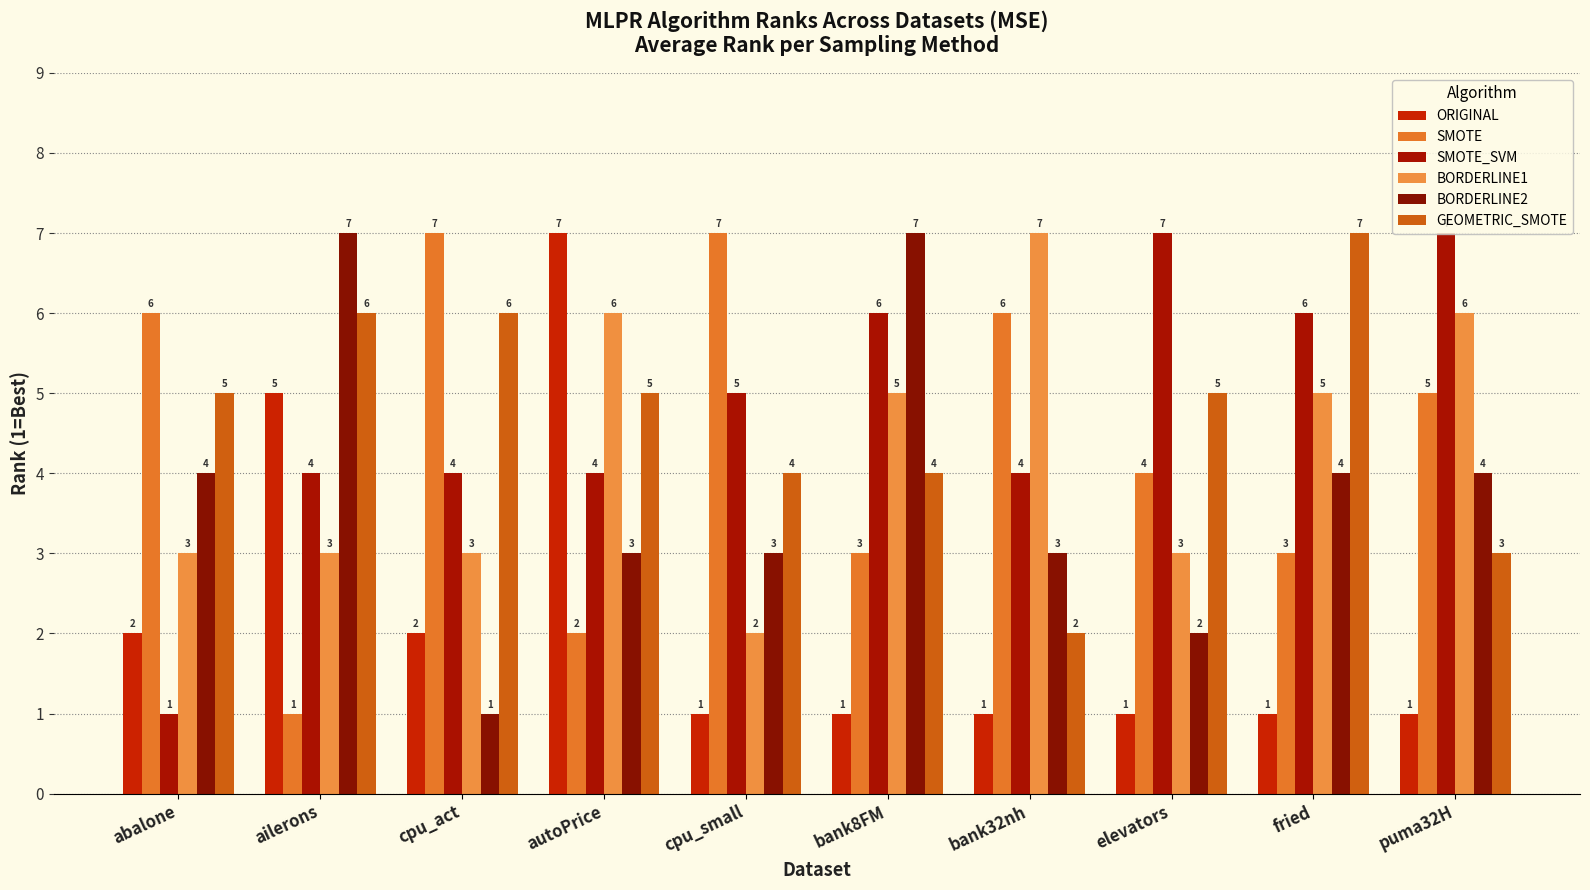

Reading right to left, list all the values displayed in this chart.

ORIGINAL: puma32H=1	fried=1	elevators=1	bank32nh=1	bank8FM=1	cpu_small=1	autoPrice=7	cpu_act=2	ailerons=5	abalone=2
SMOTE: puma32H=5	fried=3	elevators=4	bank32nh=6	bank8FM=3	cpu_small=7	autoPrice=2	cpu_act=7	ailerons=1	abalone=6
SMOTE_SVM: puma32H=7	fried=6	elevators=7	bank32nh=4	bank8FM=6	cpu_small=5	autoPrice=4	cpu_act=4	ailerons=4	abalone=1
BORDERLINE1: puma32H=6	fried=5	elevators=3	bank32nh=7	bank8FM=5	cpu_small=2	autoPrice=6	cpu_act=3	ailerons=3	abalone=3
BORDERLINE2: puma32H=4	fried=4	elevators=2	bank32nh=3	bank8FM=7	cpu_small=3	autoPrice=3	cpu_act=1	ailerons=7	abalone=4
GEOMETRIC_SMOTE: puma32H=3	fried=7	elevators=5	bank32nh=2	bank8FM=4	cpu_small=4	autoPrice=5	cpu_act=6	ailerons=6	abalone=5